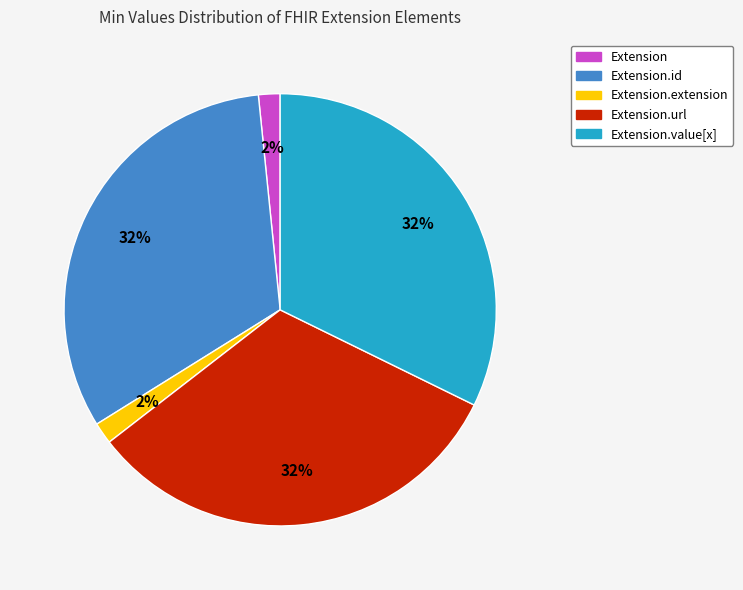

To the nearest percent, what is the average slice percentage?

20%